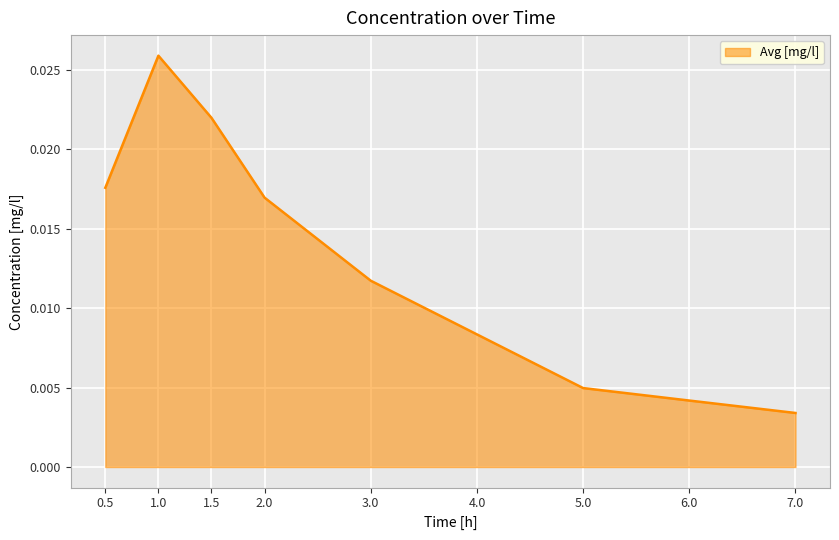

Which has a higher value, 1.5 or 3.0?

1.5